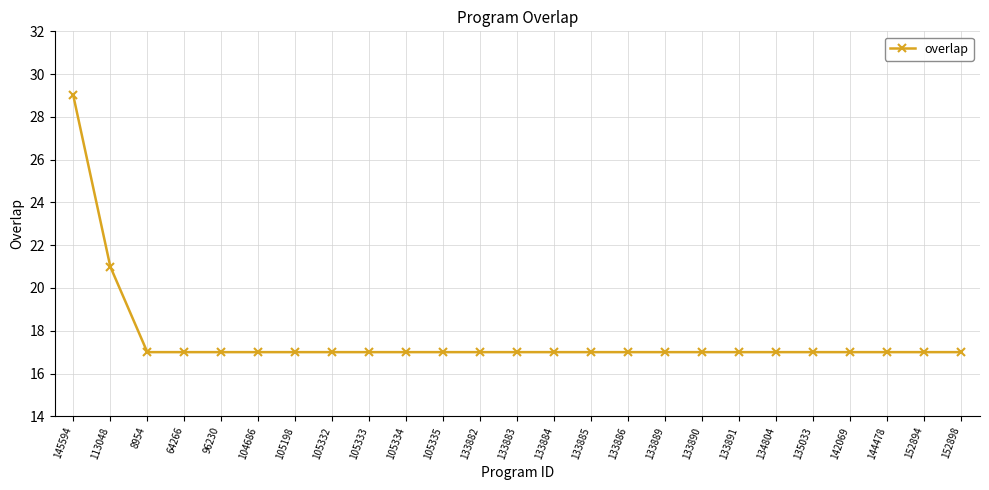

Reading left to right, transcribe all the data shown in this chart.

29	21	17	17	17	17	17	17	17	17	17	17	17	17	17	17	17	17	17	17	17	17	17	17	17